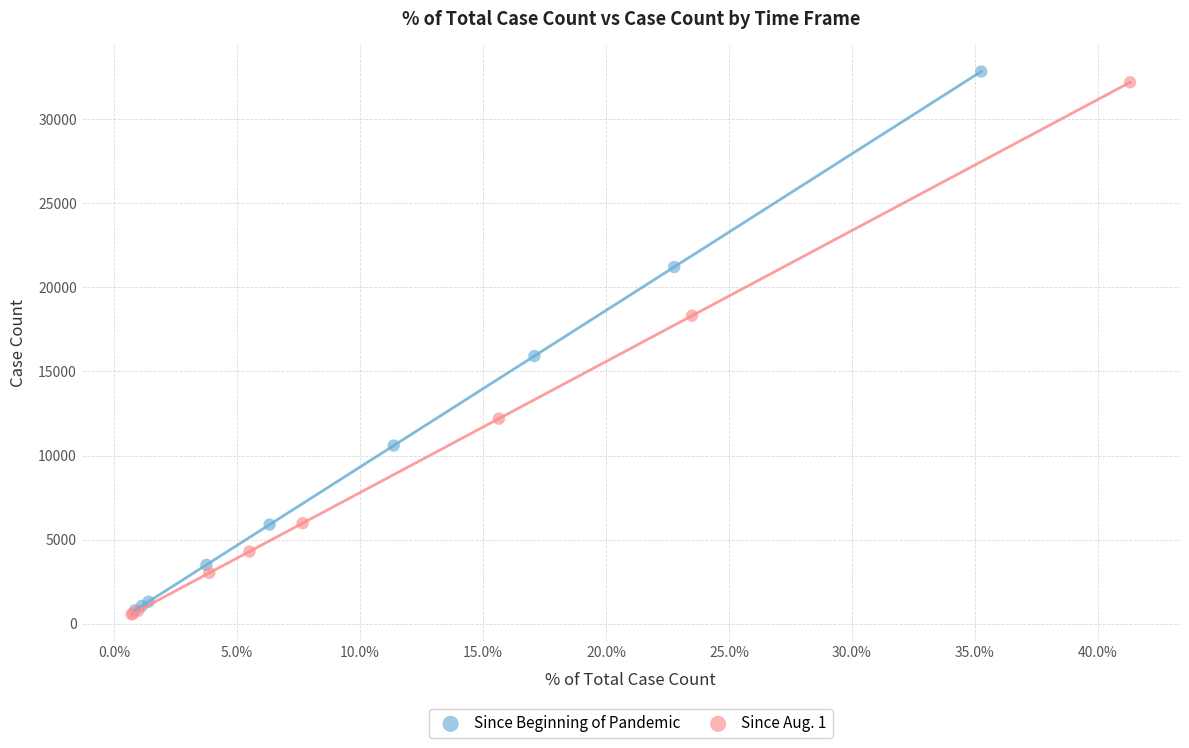

What are all the series names shown in the legend?

Since Beginning of Pandemic, Since Aug. 1